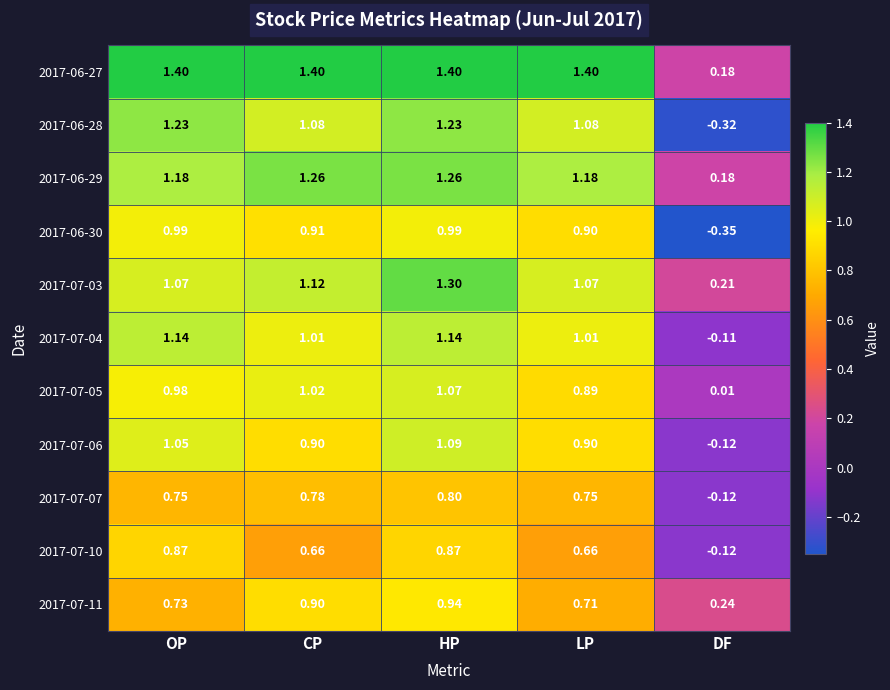

Where does the 2017-06-29 series first go above 1?

OP